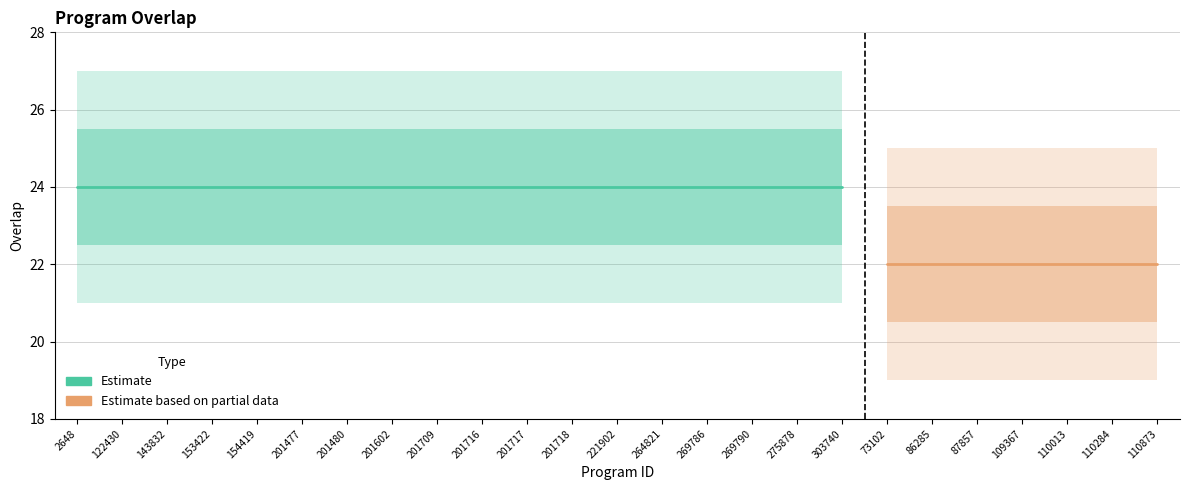

Which has a higher value, 201709 or 201718?

201709